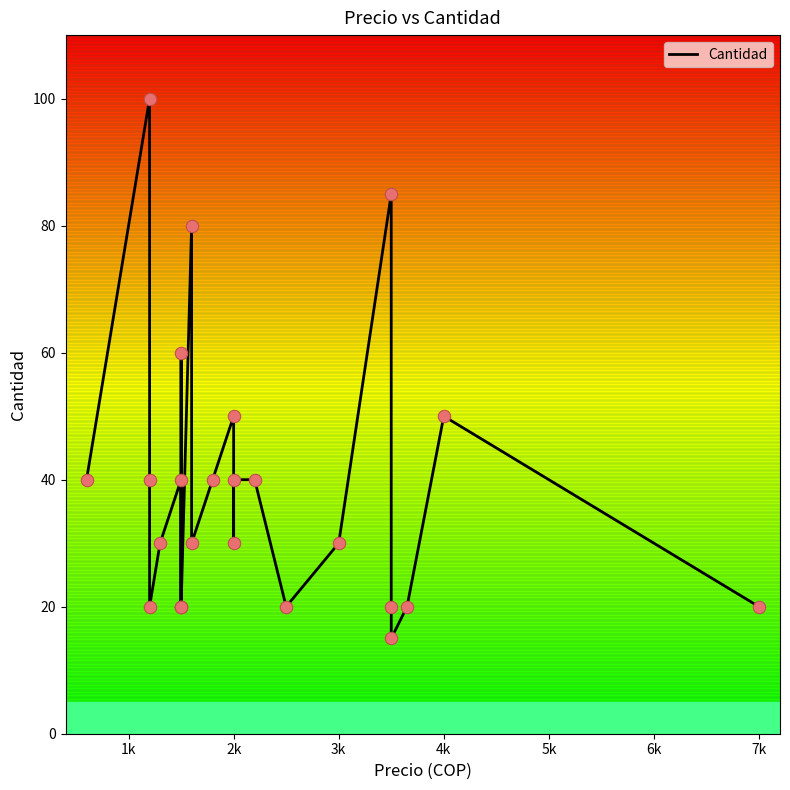

What is the change in value from 1k to 7k?

-80